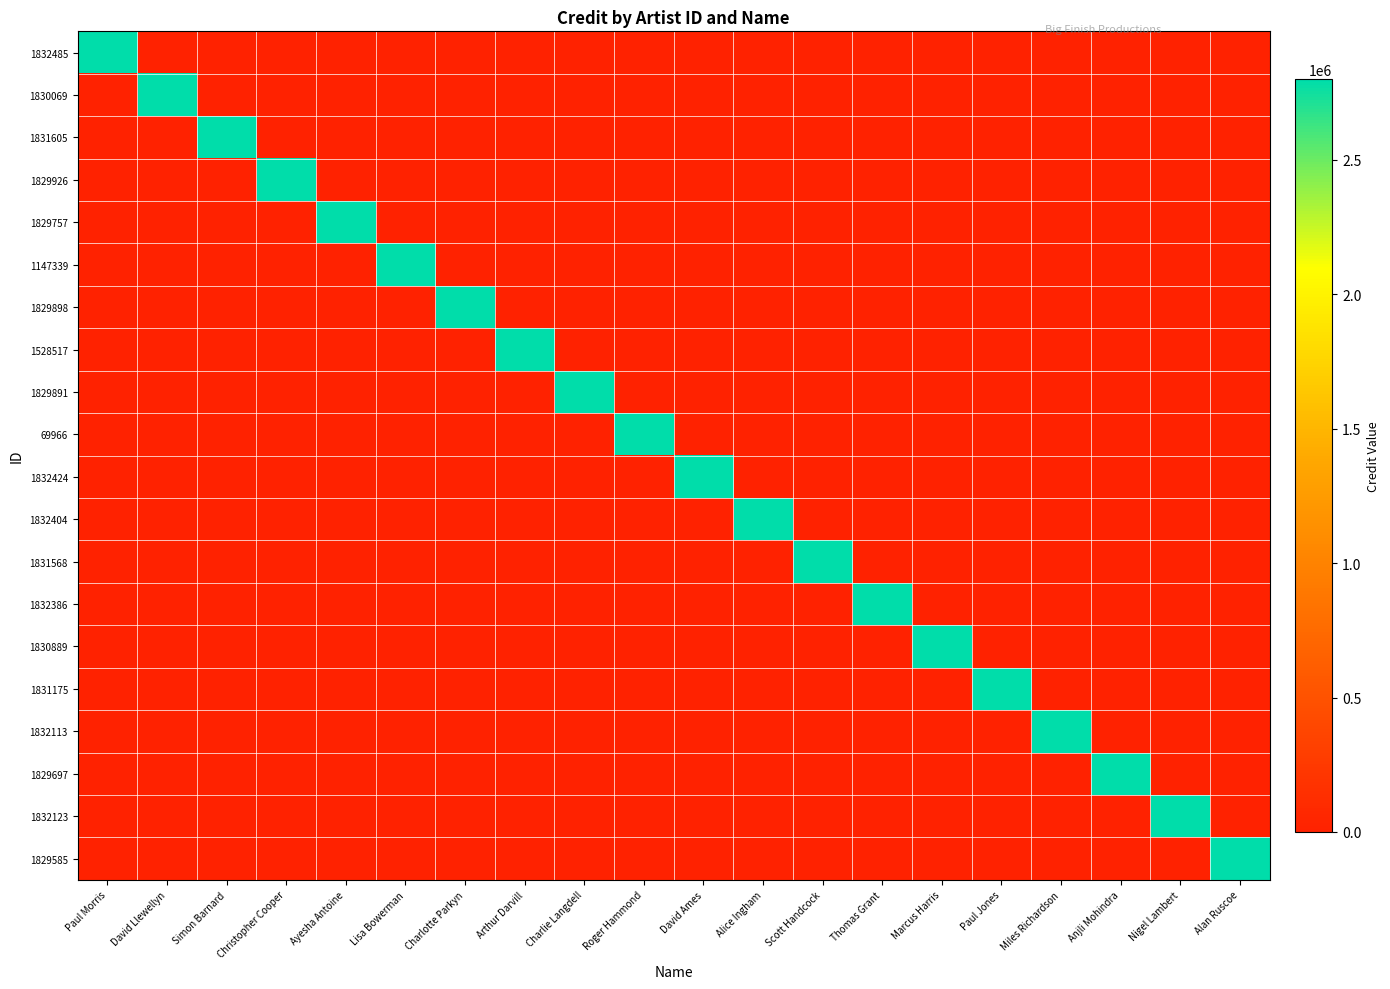

Which series has the largest range (max minus min)?

1832485